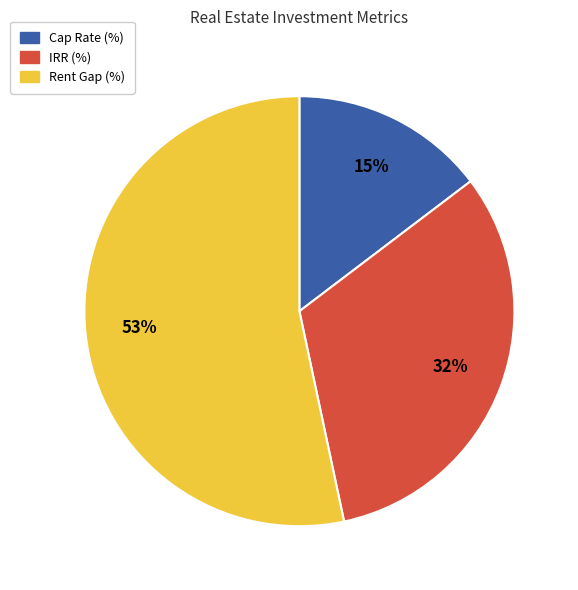

Is there a majority slice in this chart?

Yes